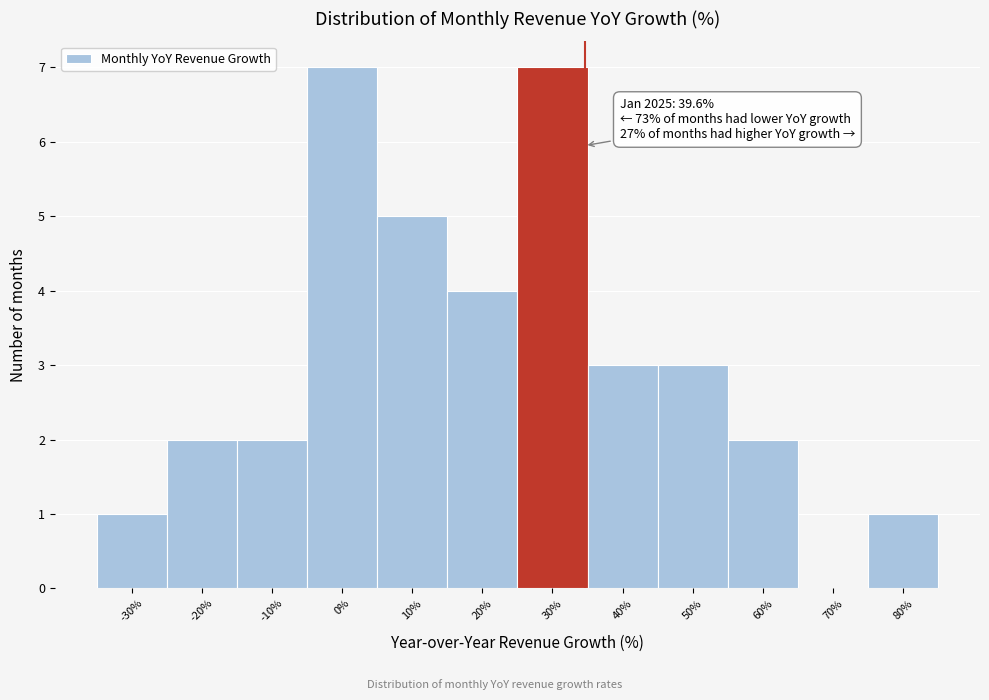

Reading left to right, transcribe all the data shown in this chart.

-30%=1	-20%=2	-10%=2	0%=7	10%=5	20%=4	30%=7	40%=3	50%=3	60%=2	70%=0	80%=1